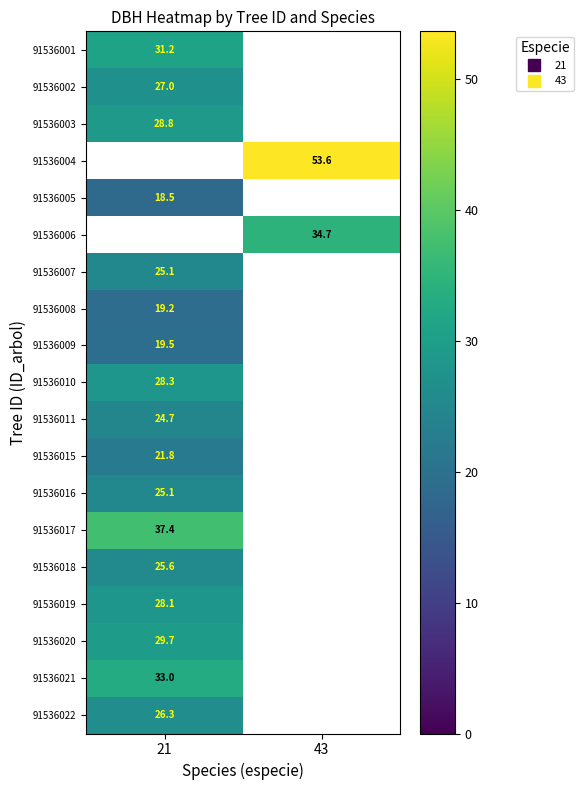

Read the 91536010 value at 21.

28.3